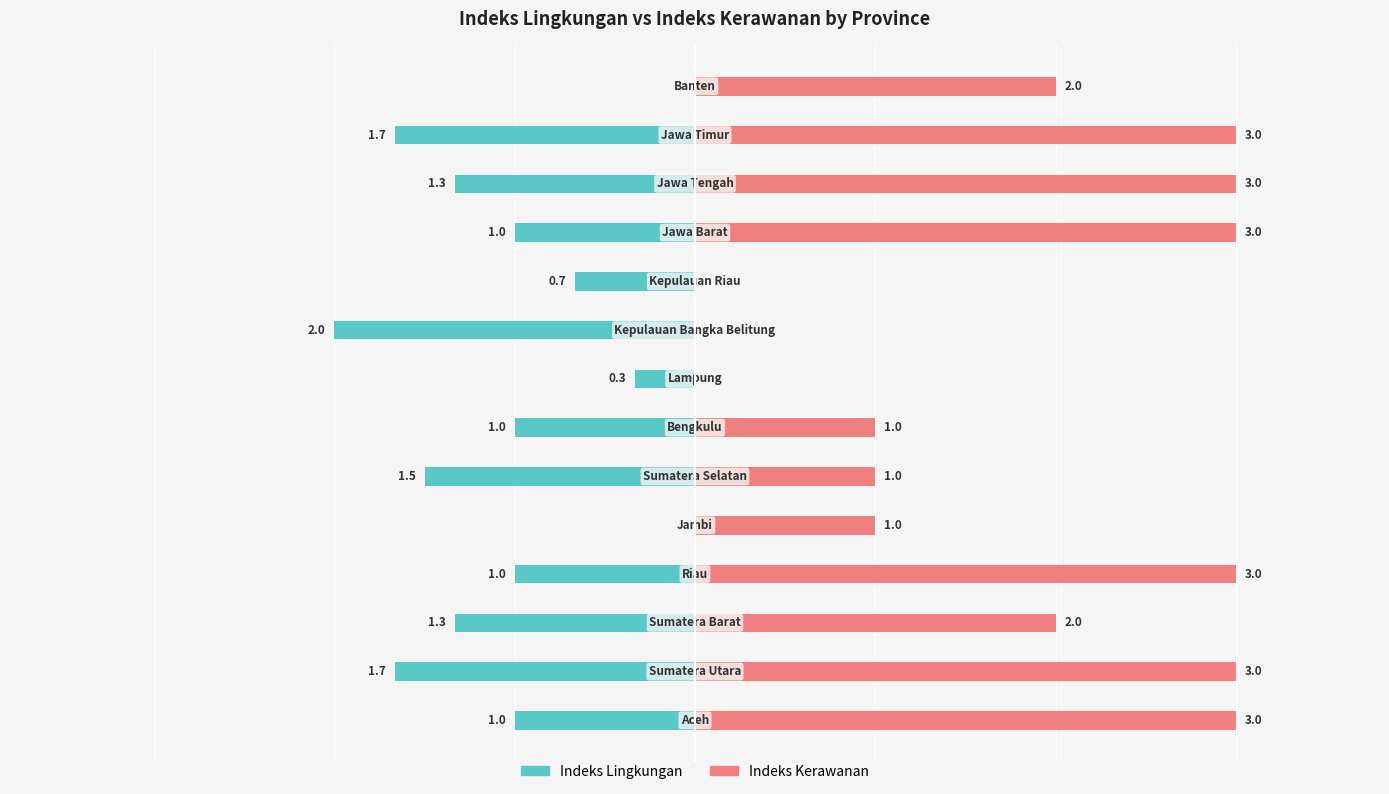

How many bars are there in total?

28